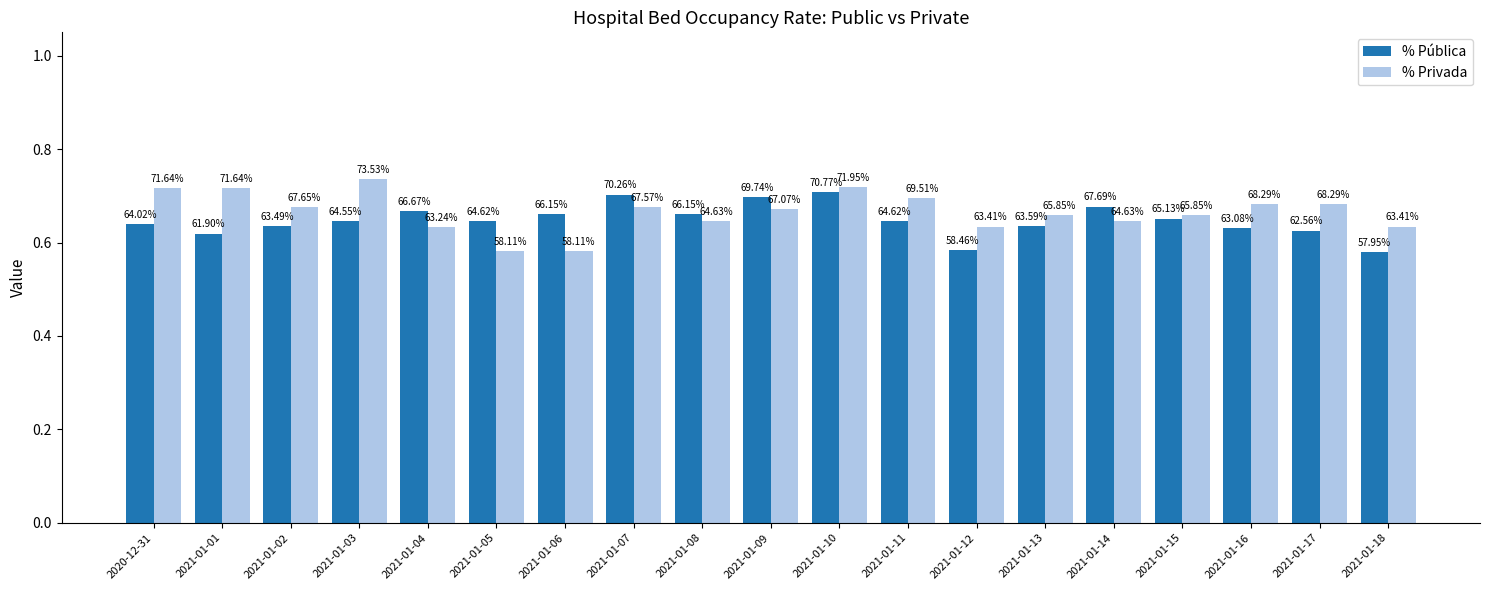

Where is % Pública nearest to the value 0?

2021-01-18